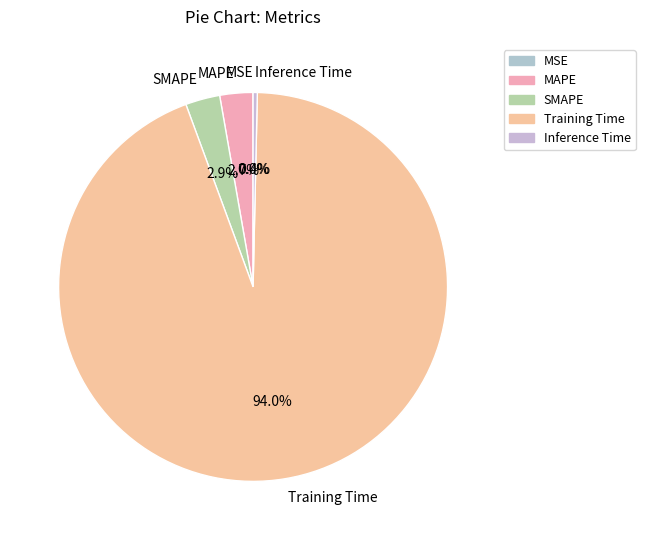

Which slice represents more than half of the pie?

Training Time